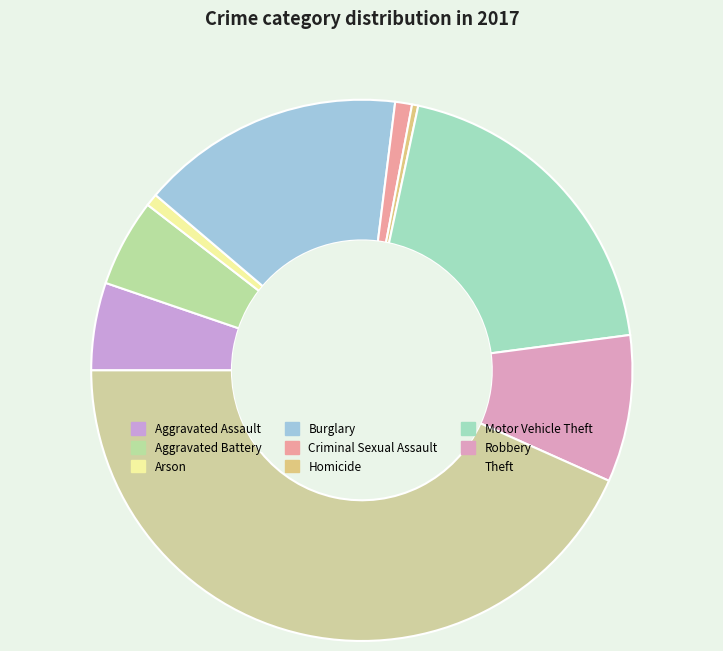

Count the number of slices in the pie.

9